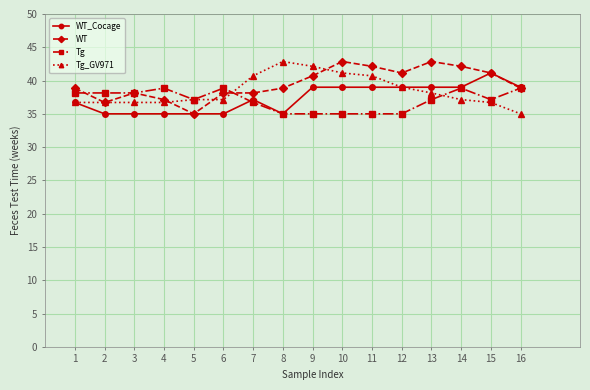

At which label does Tg_GV971 reach its peak?

8